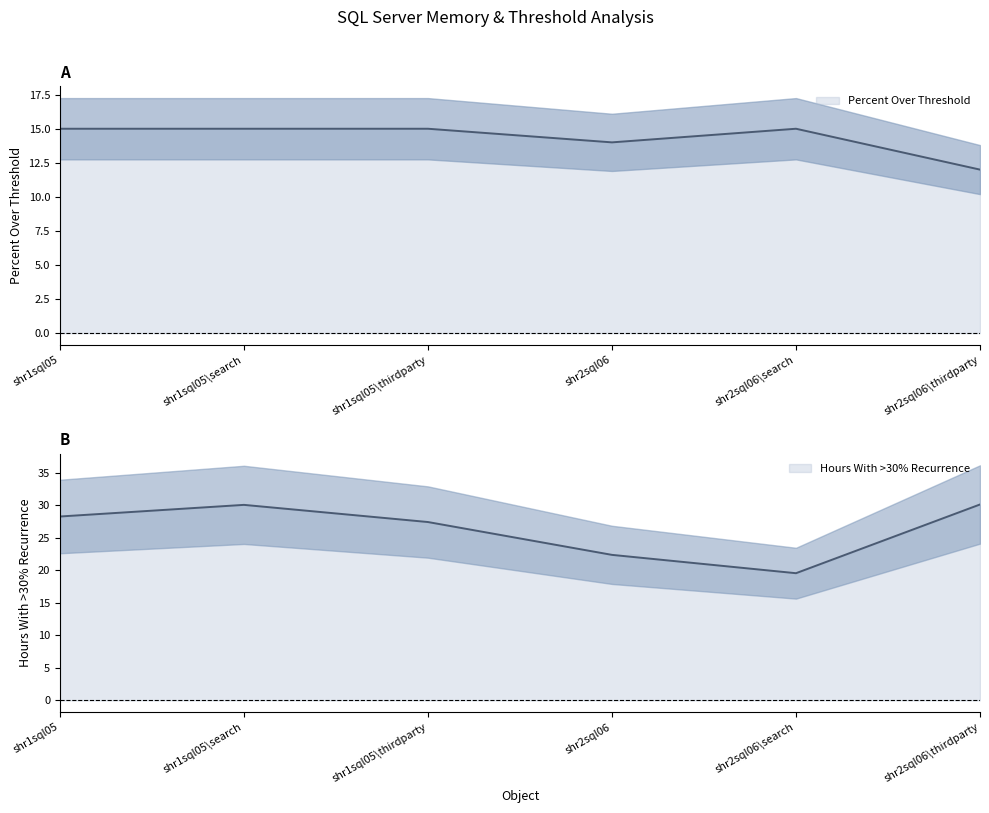

What is the spread (max minus min) of values at shr1sql05?

13.3